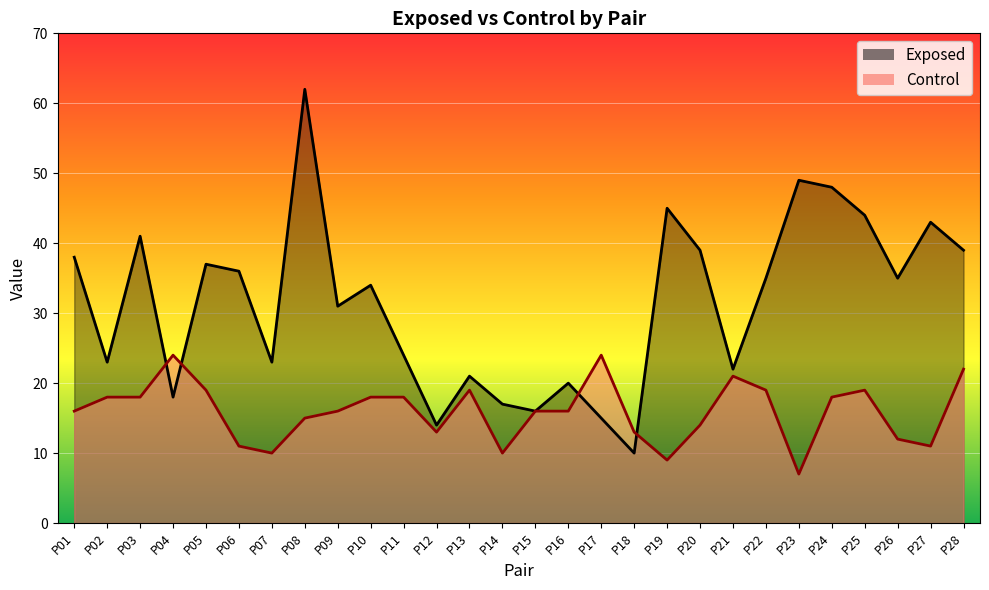

True or false: Control has more than 0 points higher than both neighbors.

True